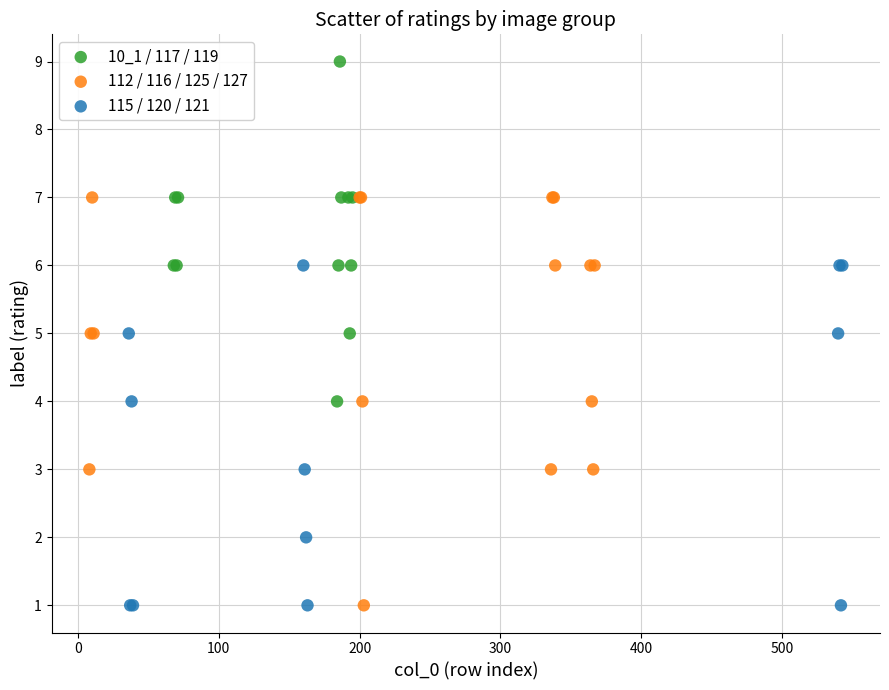

Which series has the widest spread of Y values?

112 / 116 / 125 / 127